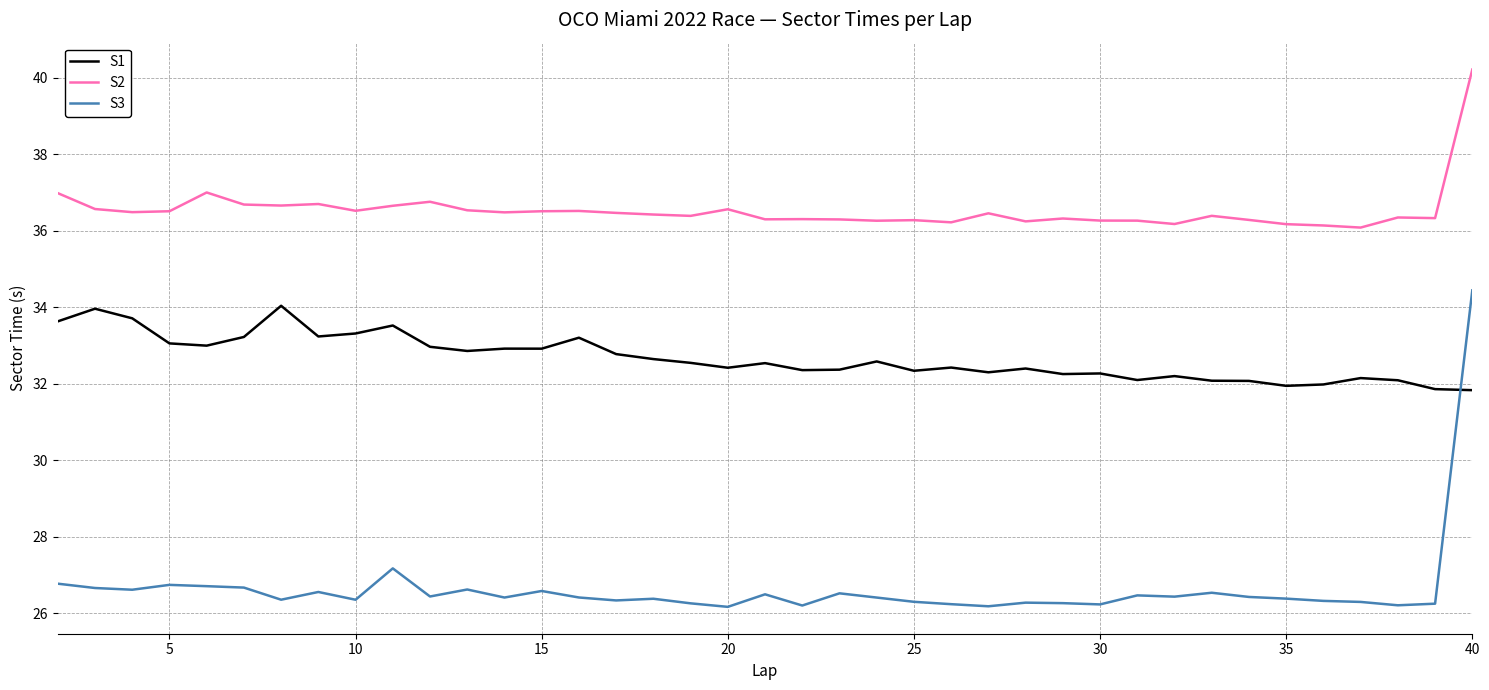

What is the minimum value shown in the chart?

26.2